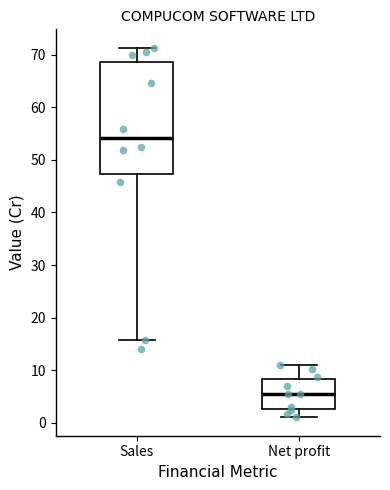

Which box has the highest median line?

Sales